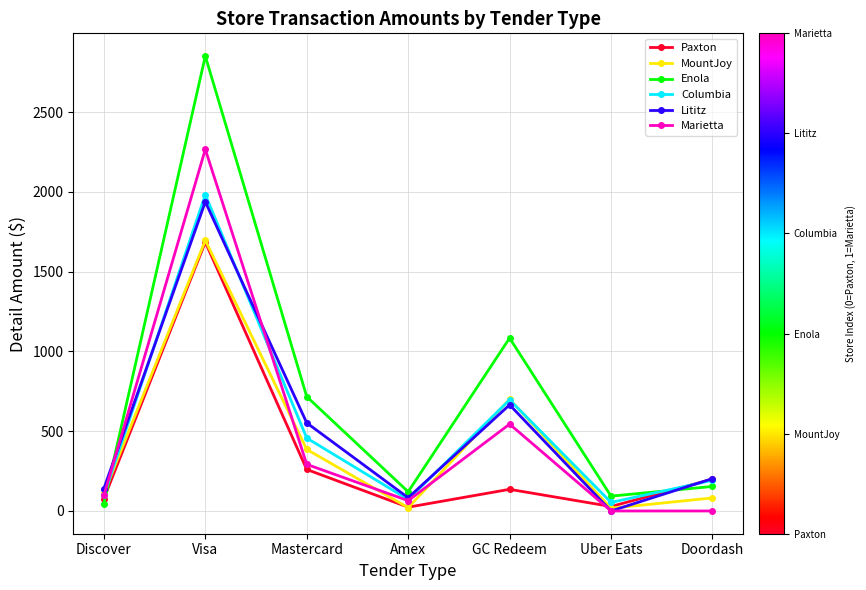

At which category does the chart reach its peak across all series?

Visa